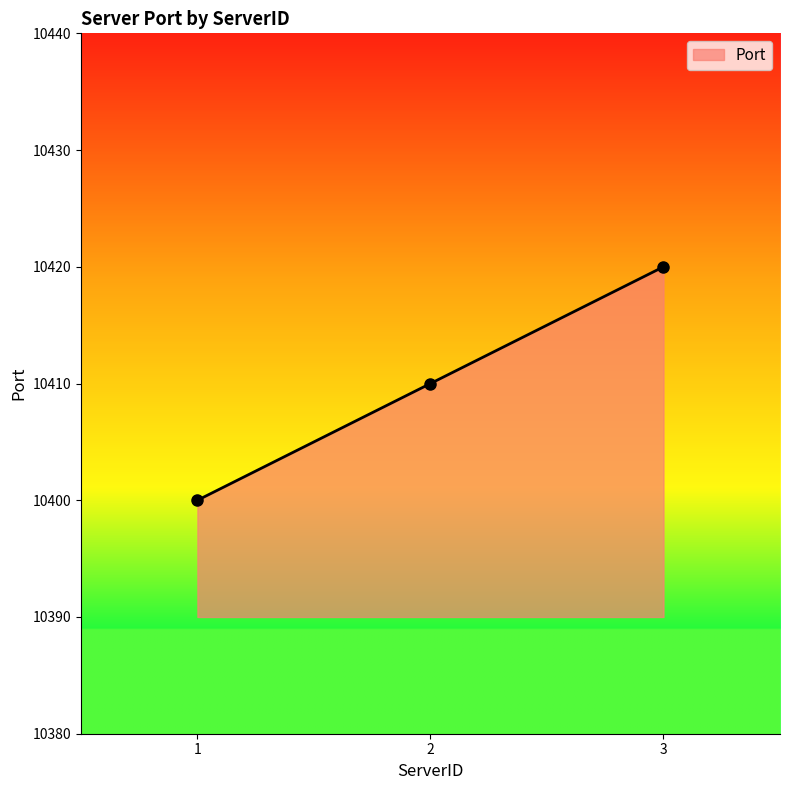

What is the average value?

10410